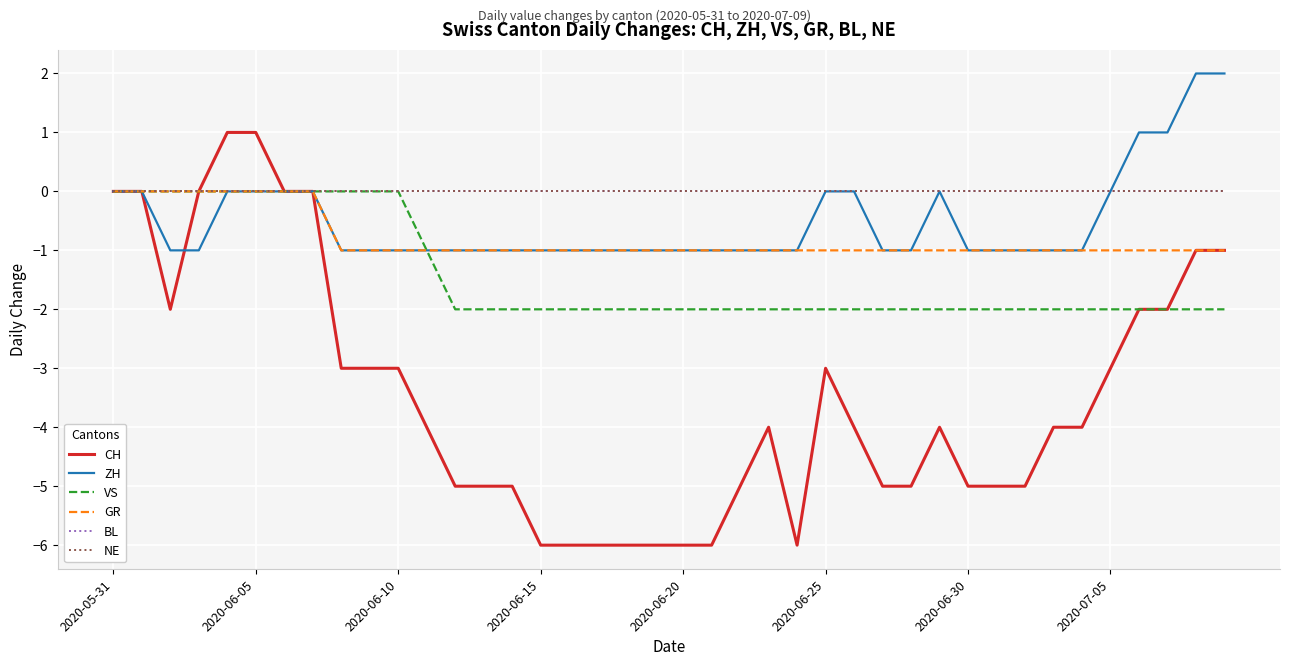

Does the chart have visible grid lines?

Yes